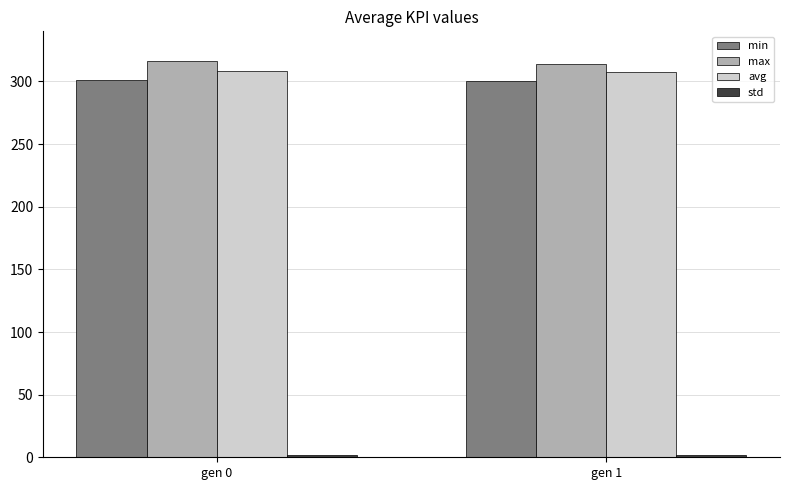

What is the value of the min bar at the 1st from the left?

301.2